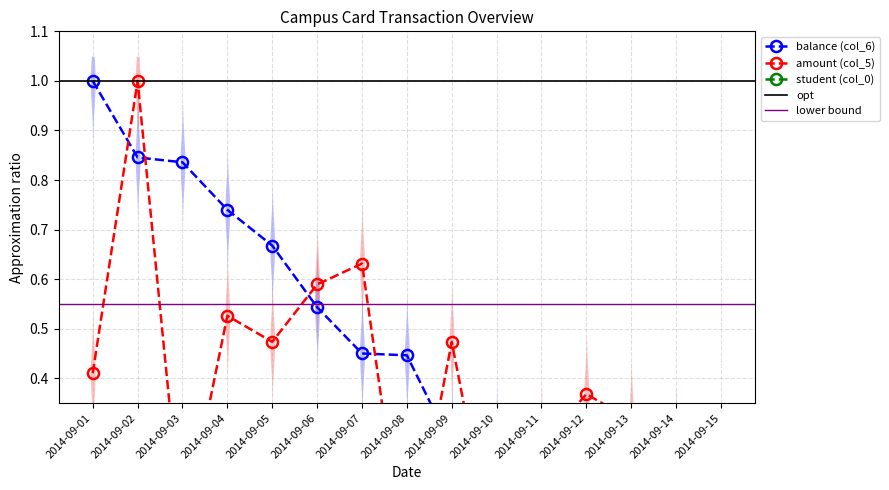

Where is balance (col_6) nearest to the value 0?

2014-09-15